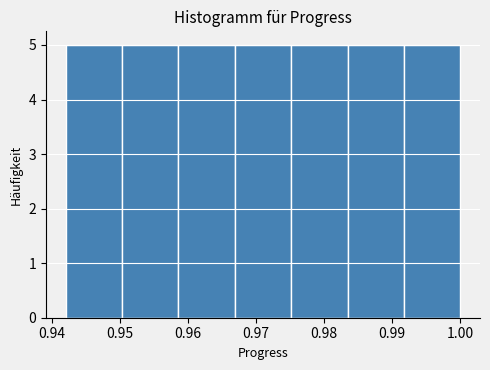

Reading left to right, list every bar in this chart as the range it spans on the x-axis followed by its height. Neither the bar edges nor the heights are printed on the chart, so give them approximately, as read against the axes.

0.942 to 0.950: 5
0.950 to 0.959: 5
0.959 to 0.967: 5
0.967 to 0.975: 5
0.975 to 0.983: 5
0.983 to 0.992: 5
0.992 to 1.000: 5